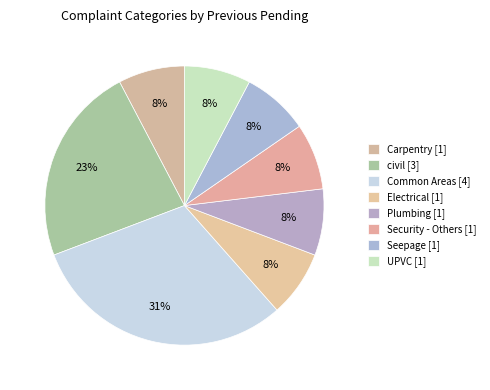

What percentage do Plumbing and Common Areas together represent?

38.5%